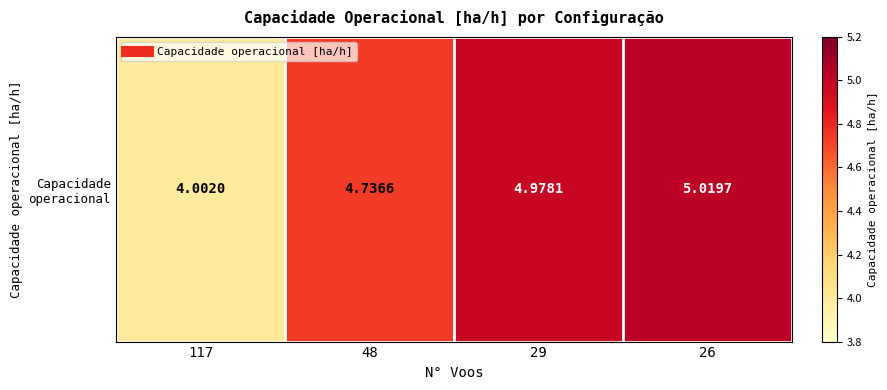

Read the value at 48.

4.7